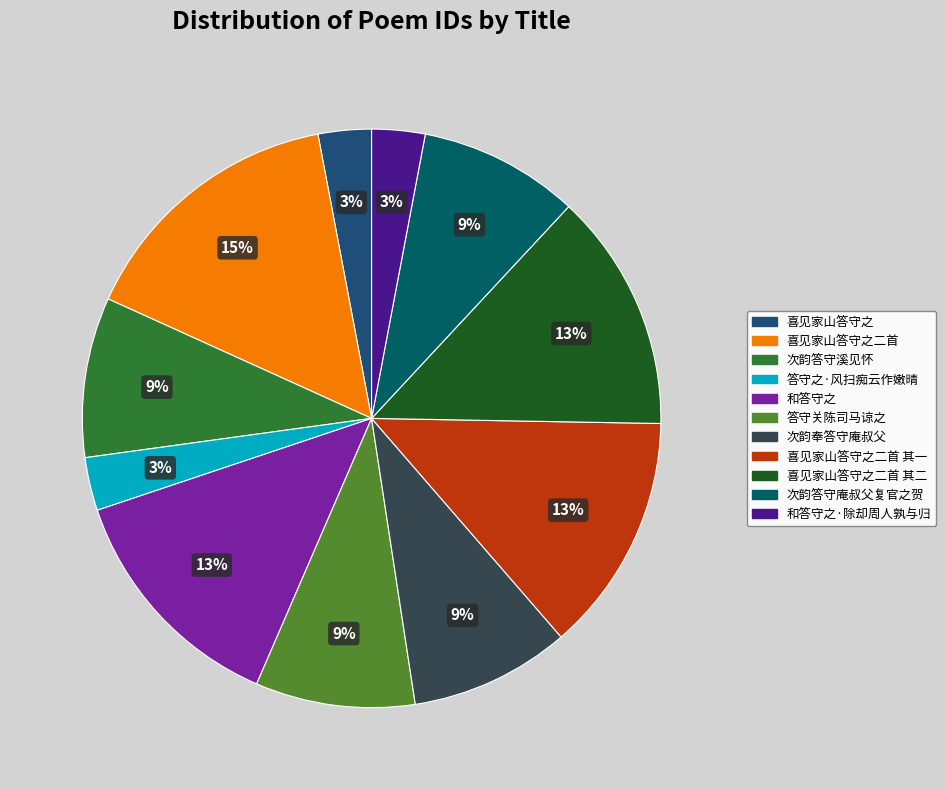

Which category has the biggest portion of the pie?

喜见家山答守之二首